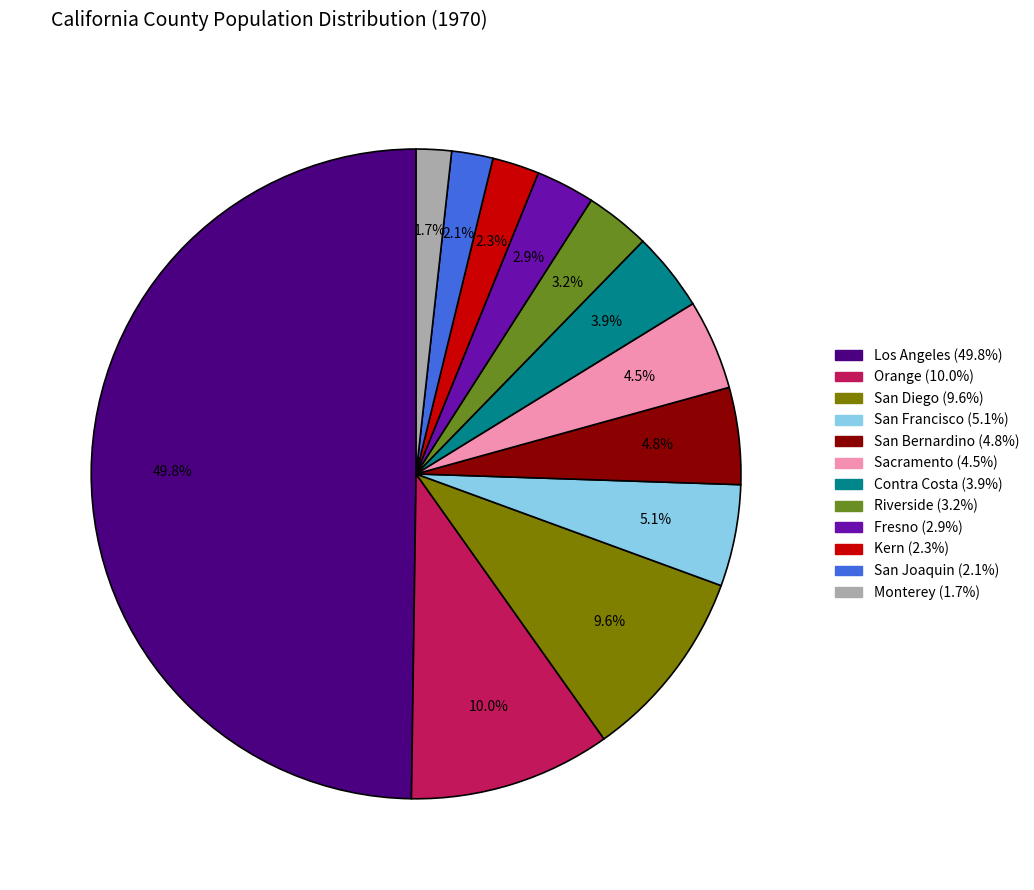

What is the largest slice in the pie chart?

Los Angeles